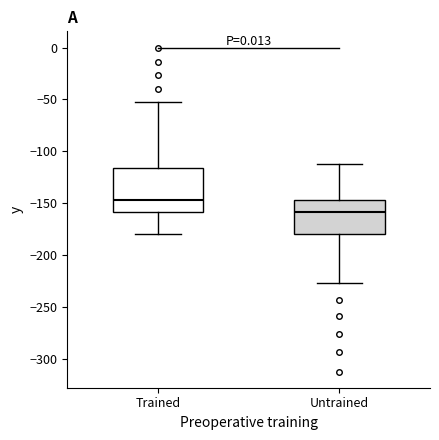

Reading left to right, transcribe this box plot: for each box, give where its median line is, the range the box spans, and where its two whiskers end, as read against the y-axis. The values are not printed on the chart, so give them approximately, as read against the axis.

Trained: median -145, box -160 to -115, whiskers -180 to -55
Untrained: median -160, box -180 to -145, whiskers -225 to -110